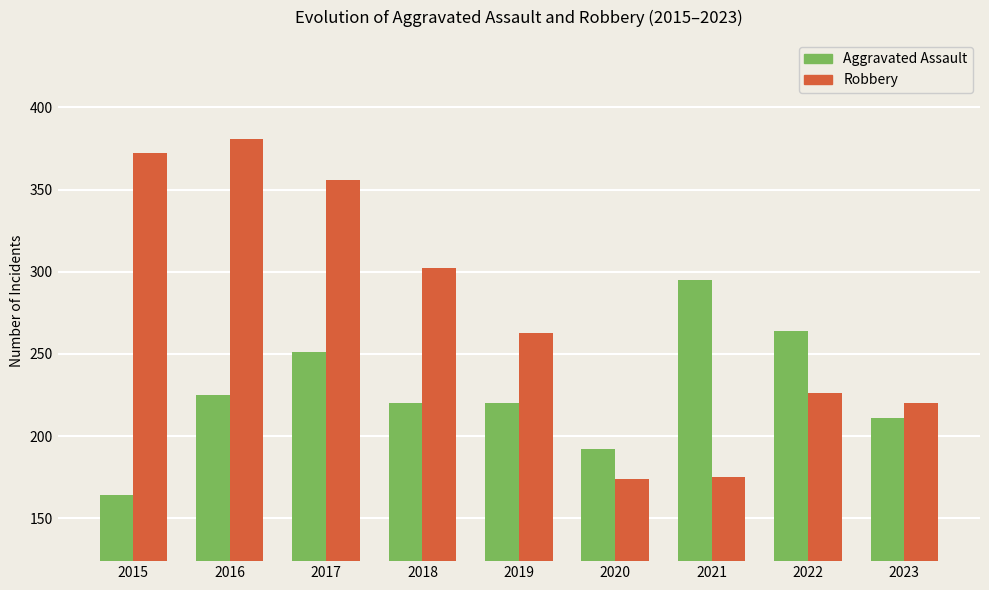

Does the chart contain any negative values?

No